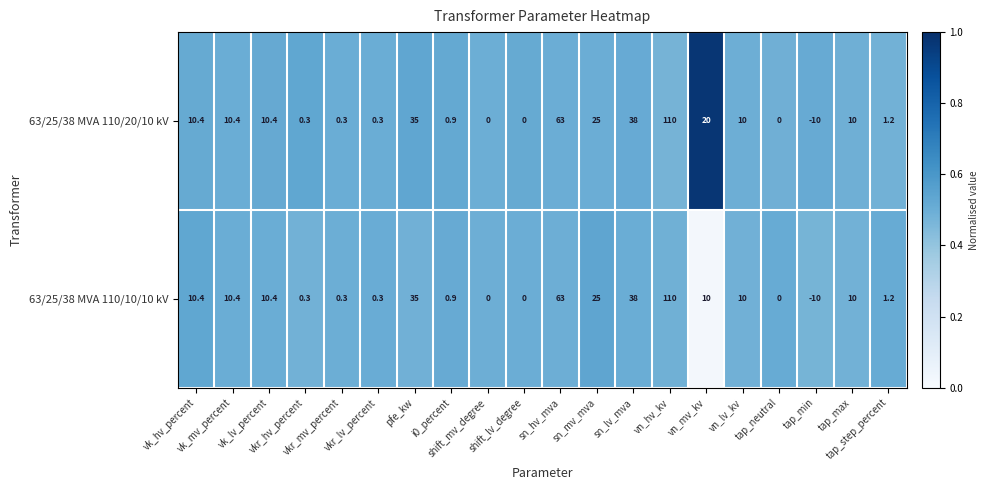

The 63/25/38 MVA 110/10/10 kV series shows 0.2 at vn_hv_kv. True or false?

False